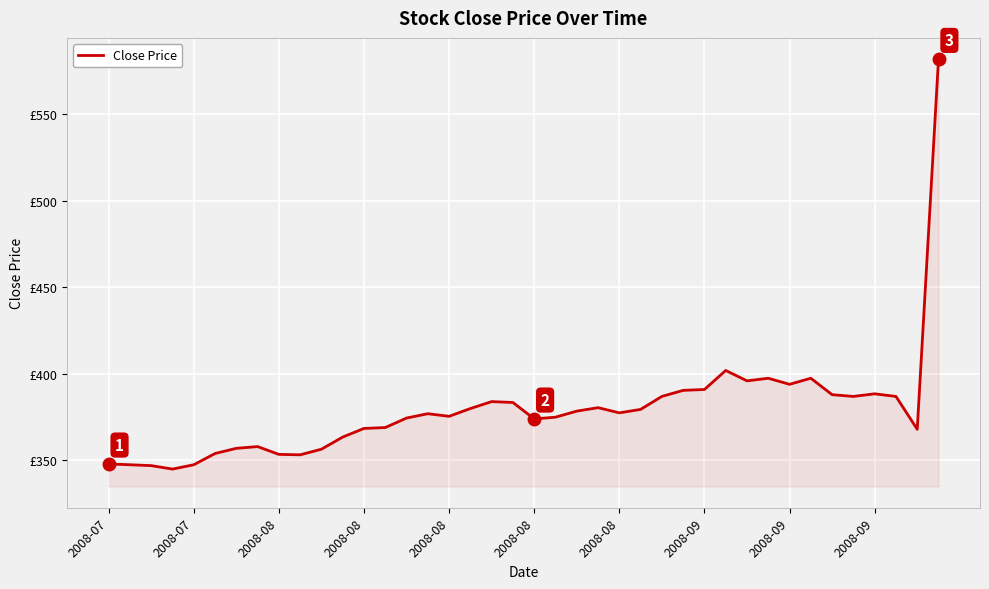

Is this an area chart (filled region under the line)?

Yes